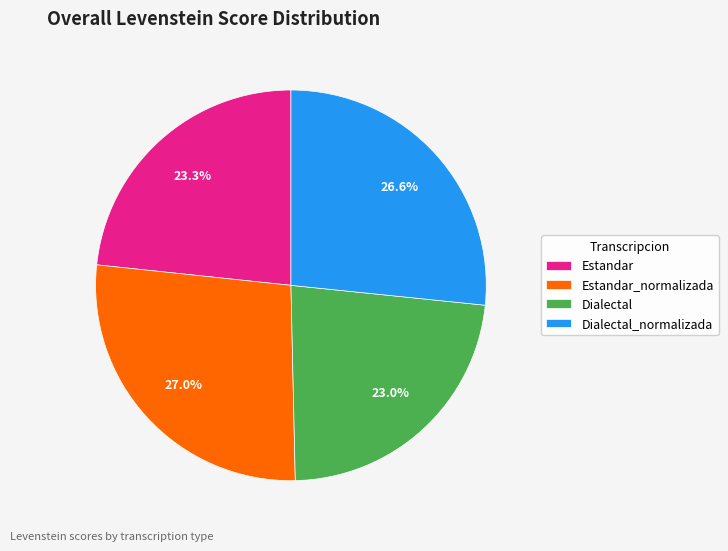

To the nearest percent, what is the combined percentage of Estandar_normalizada and Dialectal?

50%